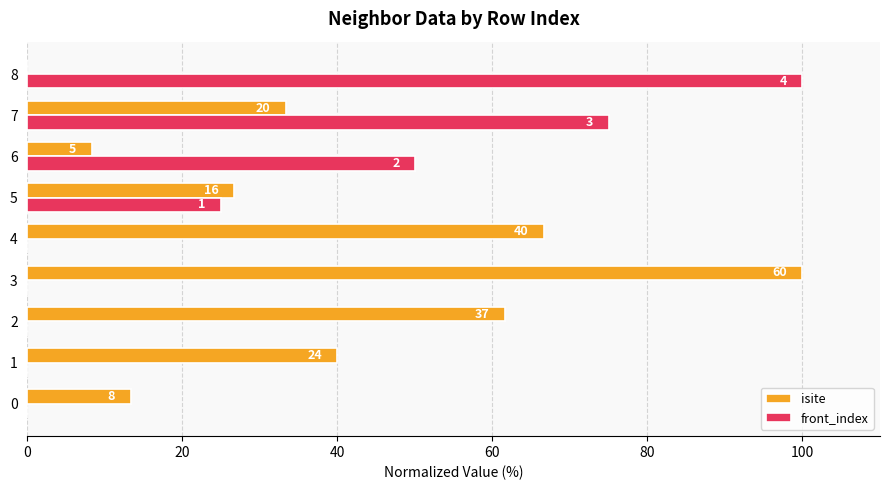

What are all the series names shown in the legend?

isite, front_index